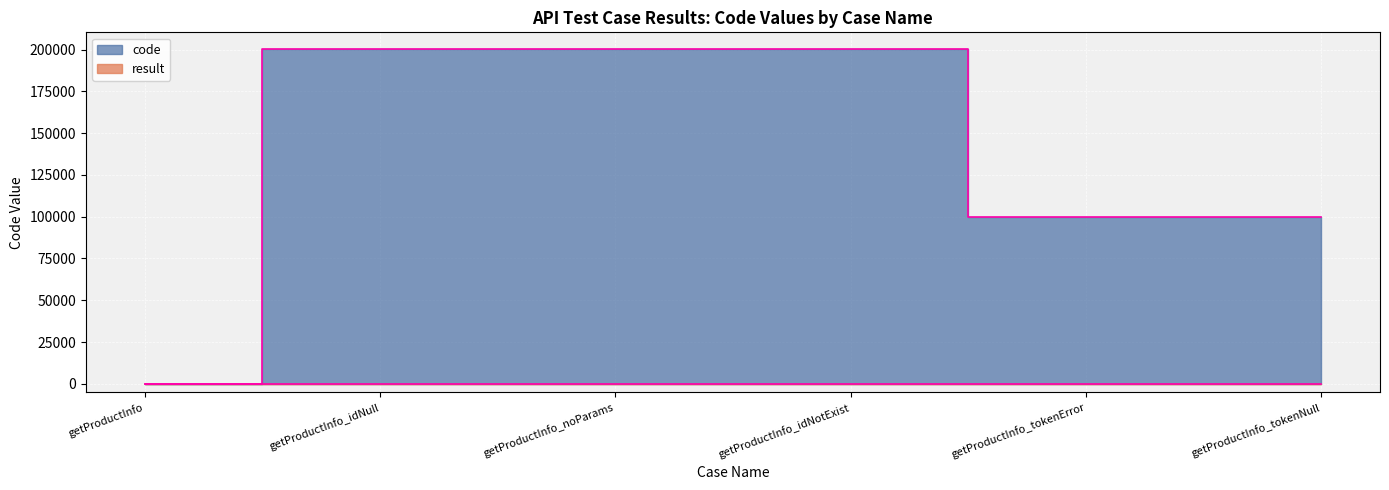

What is the label of the 5th point from the left?

getProductInfo_tokenError